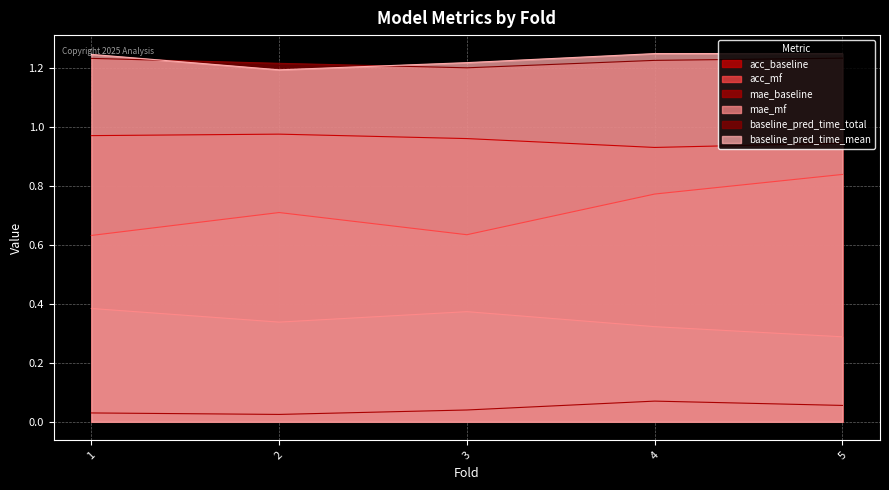

Which has a higher value, 5 or 1?

1